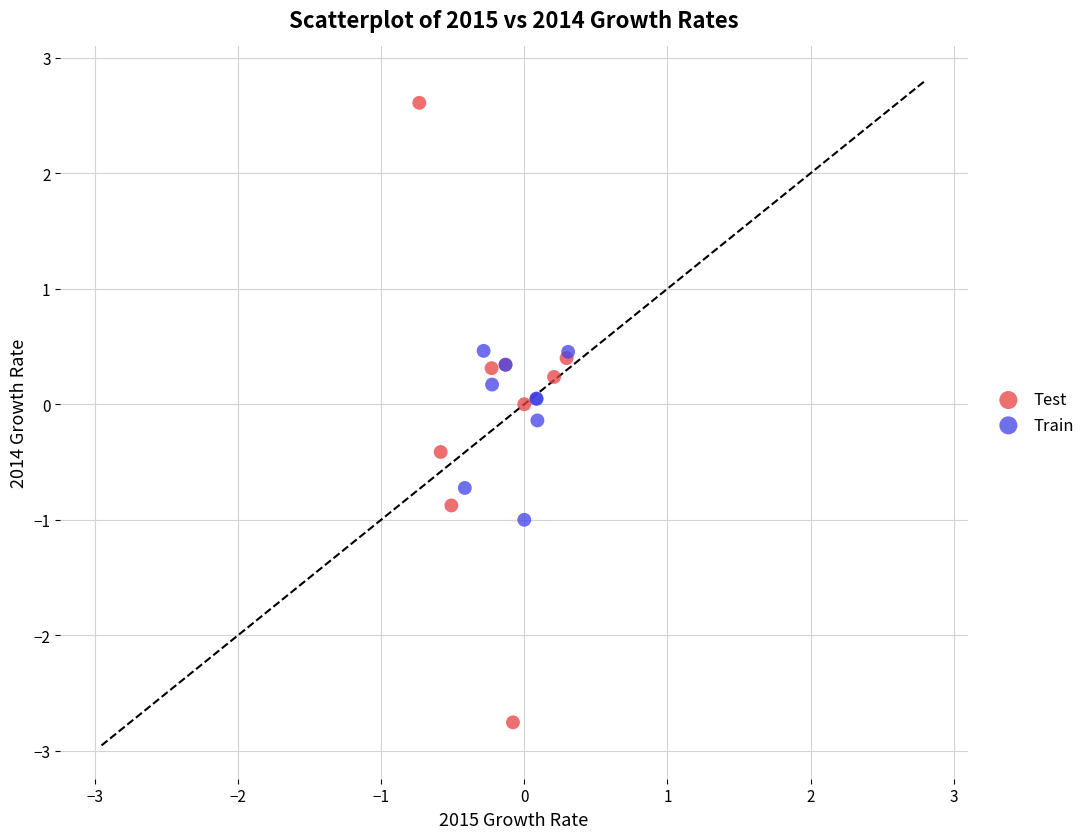

Which series has the widest spread of Y values?

Test